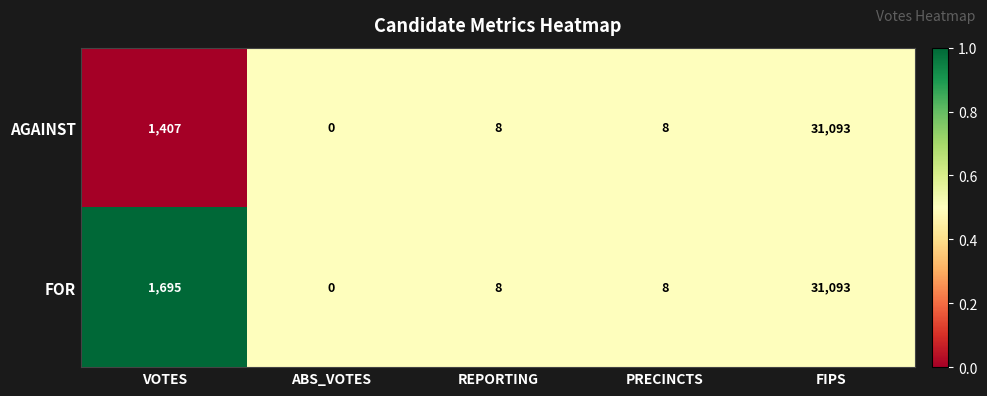

At which category is the sum across all series the highest?

FIPS